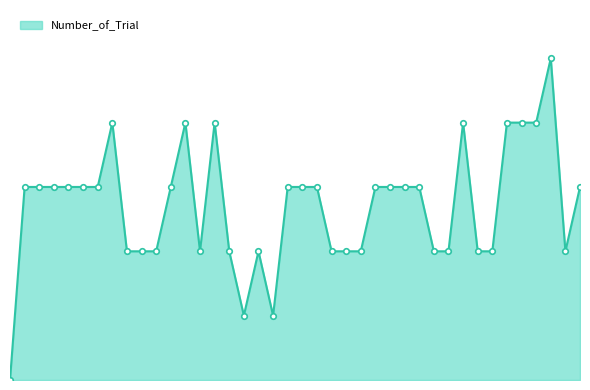

Does the chart display data point markers on the line(s)?

Yes